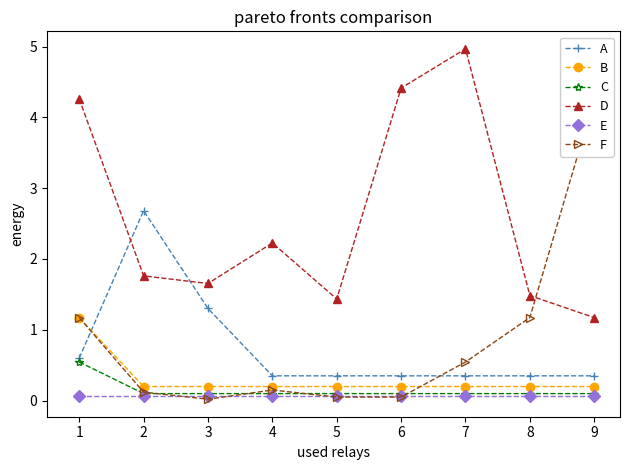

What is the maximum value for D?

5.0